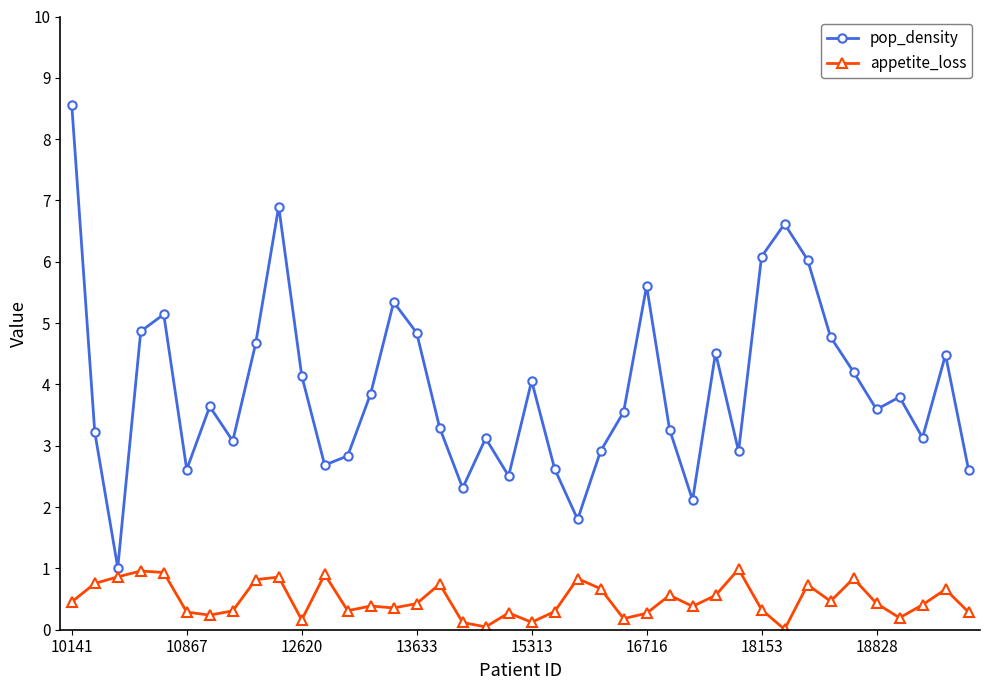

What is the average value of the pop_density series?

3.9